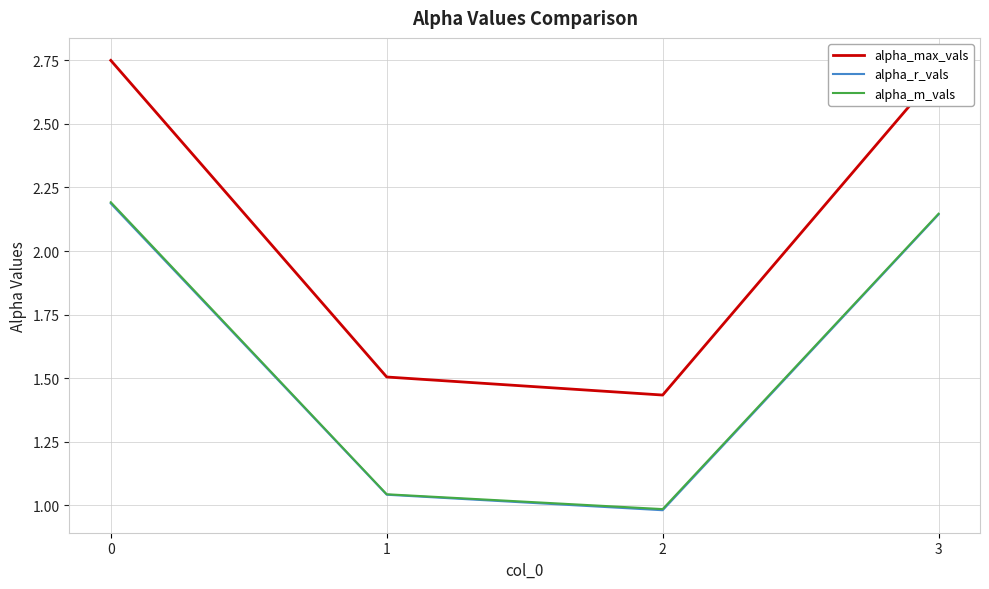

Where is alpha_max_vals nearest to the value 2?

1